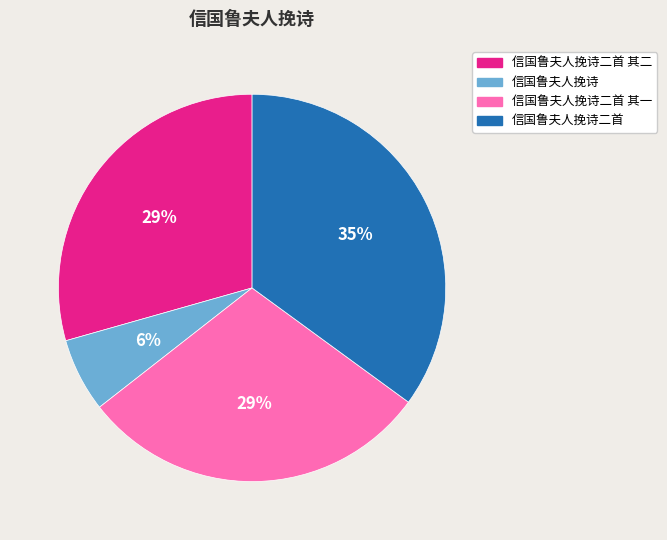

To the nearest percent, what portion does 信国鲁夫人挽诗二首 其一 represent?

29%